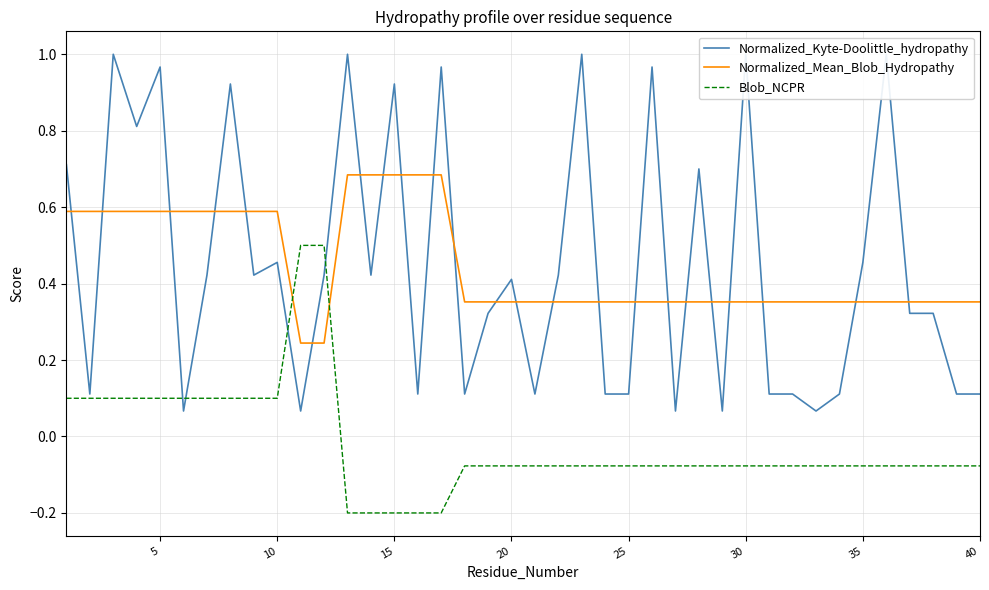

How many lines are shown in the chart?

3